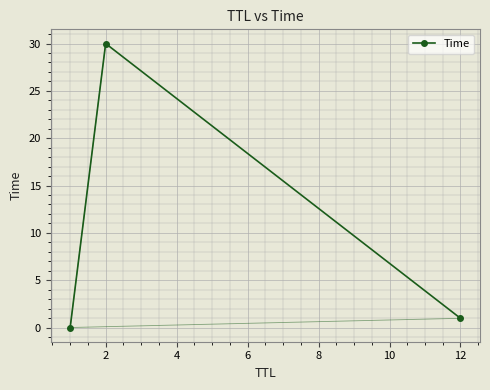

What is the maximum value shown in the chart?

30.0